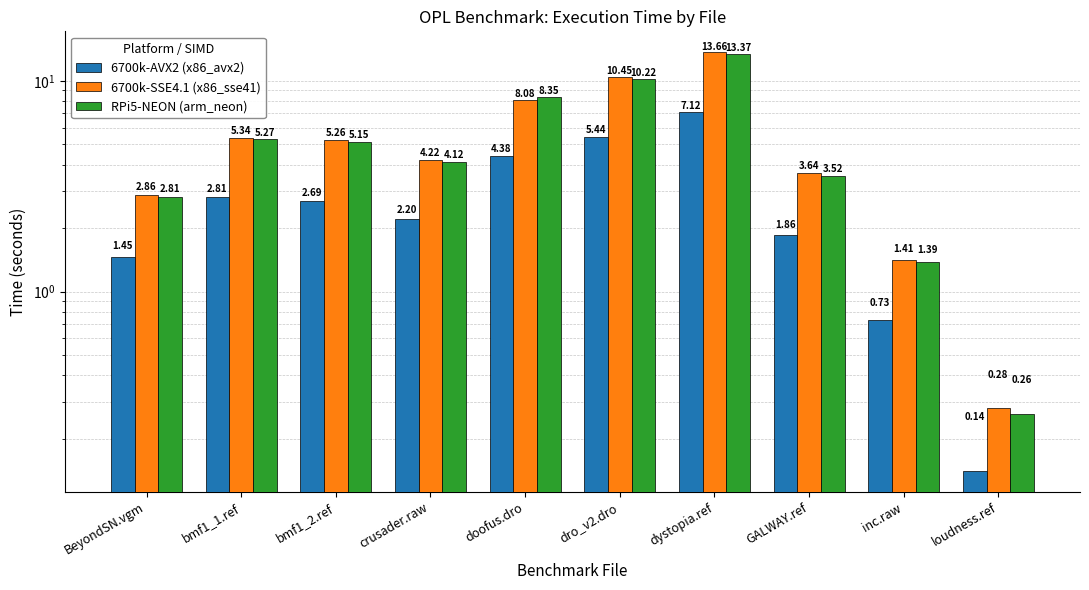

Are the bars grouped side by side (vs. stacked)?

Yes